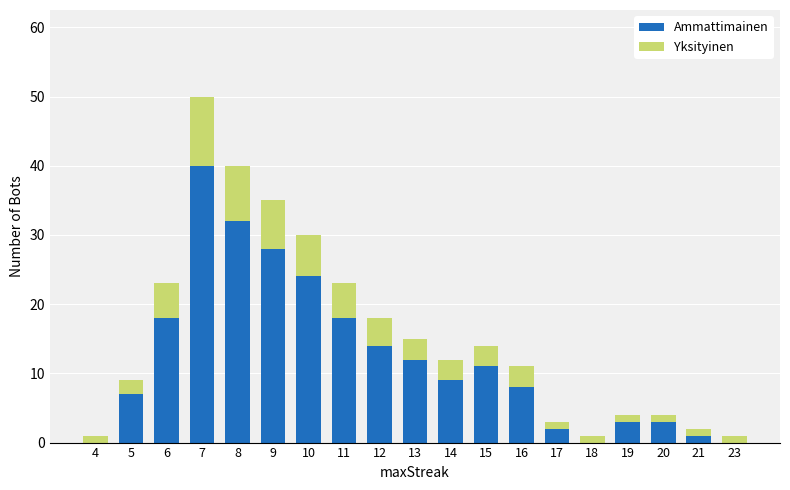

Is it true that Ammattimainen equals 17 at 15?

False